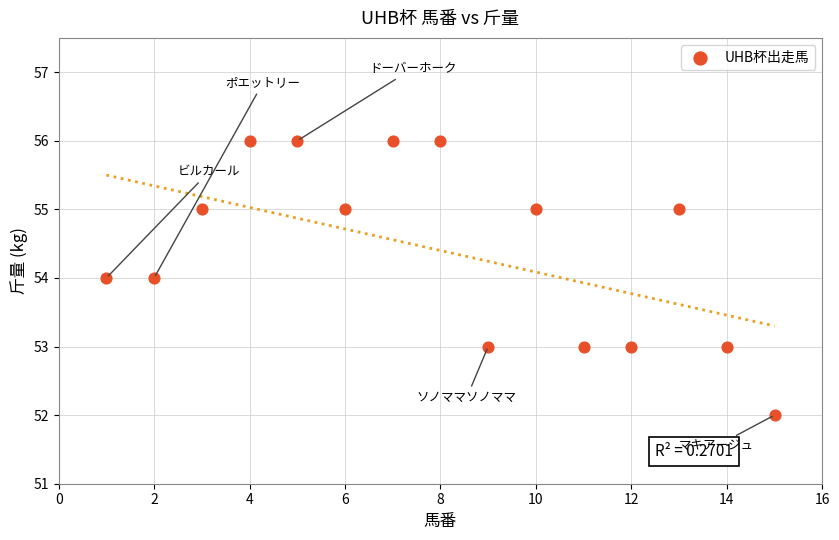

What is the range of Y values (max minus min)?

4